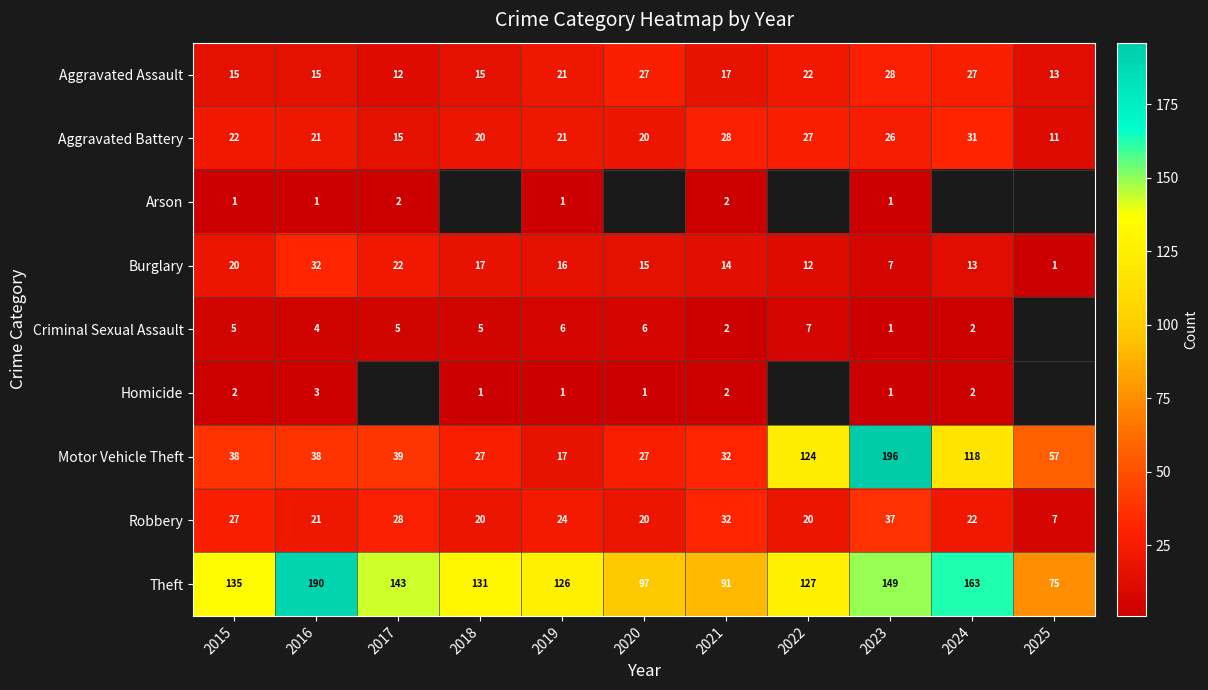

What is the spread (max minus min) of values at 2017?

141.0